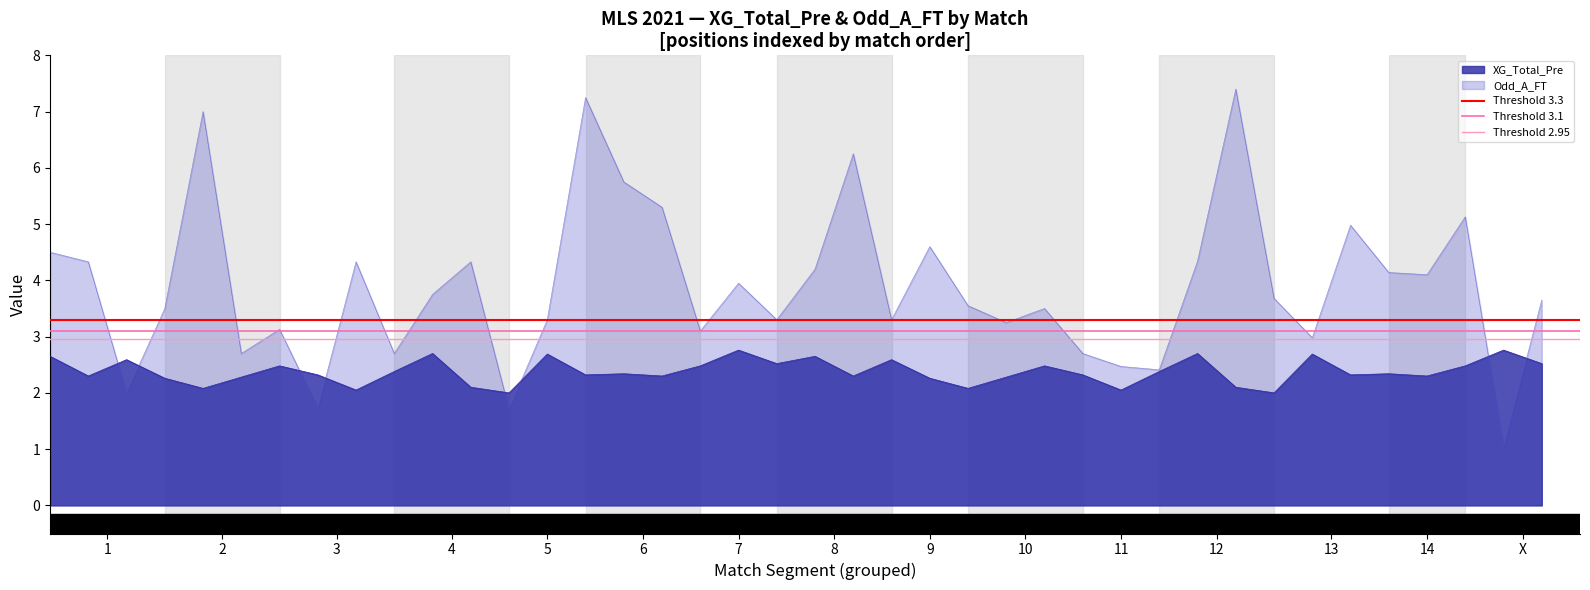

Read the XG_Total_Pre value at 14.

2.3